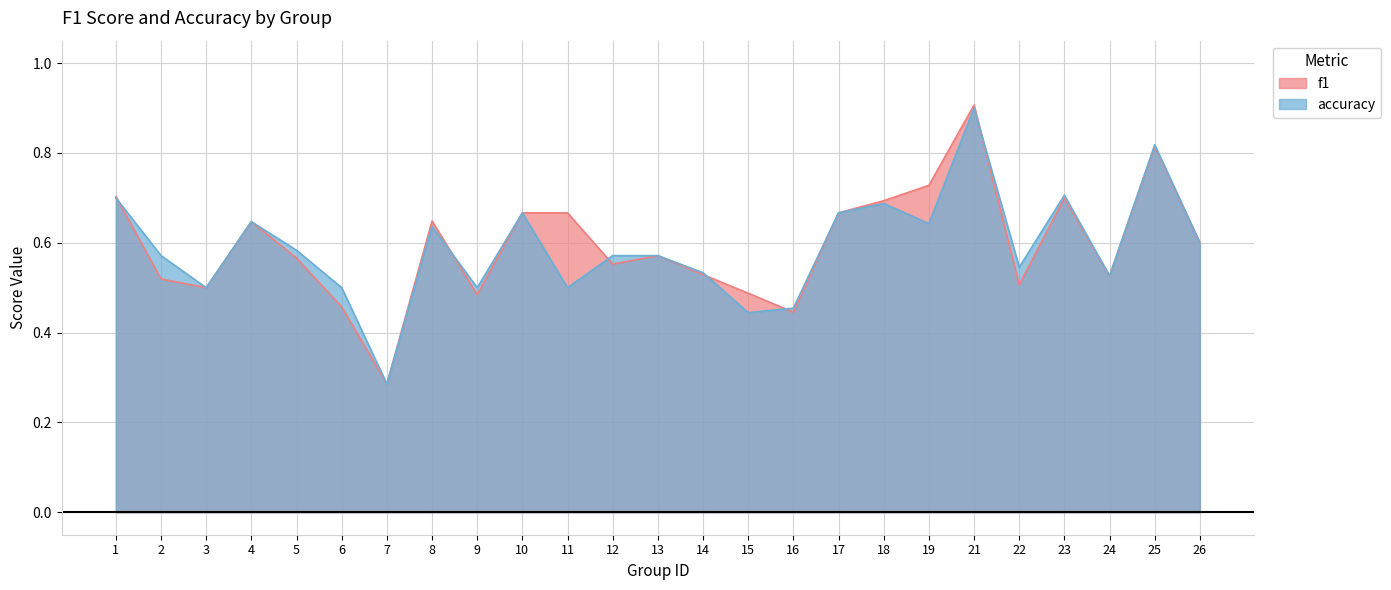

Does the chart have visible grid lines?

Yes